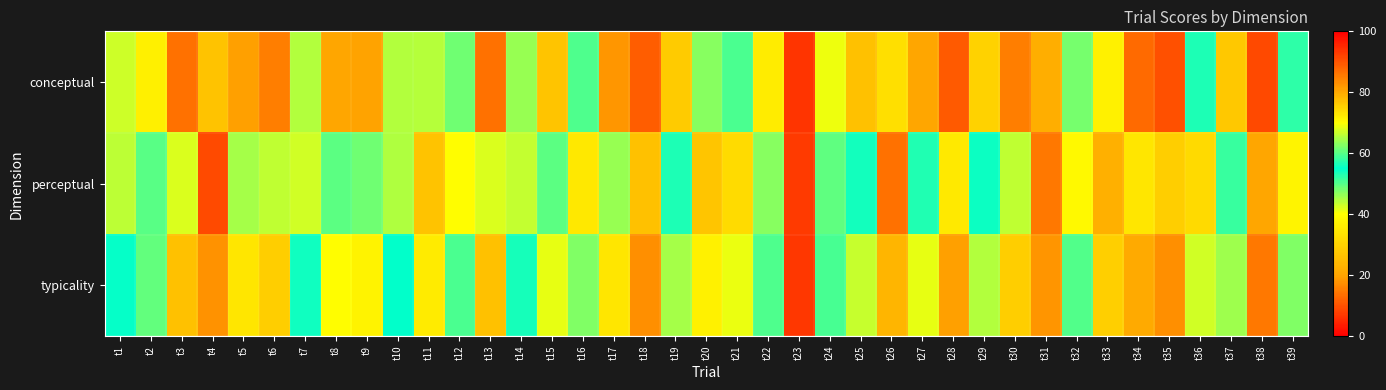

Reading right to left, what are all the values shown in this chart?

conceptual: t39=57.5	t38=91.3	t37=76.3	t36=53.4	t35=90.4	t34=87.3	t33=37.0	t32=61.8	t31=21.9	t30=84.8	t29=75.1	t28=89.2	t27=80.2	t26=32.9	t25=77.0	t24=69.1	t23=6.6	t22=72.0	t21=50.6	t20=46.9	t19=76.1	t18=89.0	t17=82.2	t16=59.7	t15=76.9	t14=64.0	t13=86.4	t12=61.7	t11=44.4	t10=65.2	t9=80.8	t8=80.2	t7=65.2	t6=85.1	t5=81.2	t4=26.6	t3=86.5	t2=71.7	t1=66.8
perceptual: t39=37.6	t38=80.1	t37=51.9	t36=31.8	t35=75.6	t34=72.7	t33=22.3	t32=38.8	t31=14.5	t30=66.2	t29=55.8	t28=72.5	t27=56.7	t26=14.1	t25=56.2	t24=49.5	t23=7.1	t22=46.9	t21=32.1	t20=27.0	t19=53.4	t18=77.2	t17=63.7	t16=35.0	t15=60.4	t14=43.4	t13=67.8	t12=39.8	t11=26.9	t10=44.8	t9=61.5	t8=60.2	t7=42.8	t6=66.2	t5=64.8	t4=9.1	t3=67.7	t2=49.8	t1=43.8
typicality: t39=47.6	t38=85.7	t37=64.1	t36=42.6	t35=83.0	t34=80.0	t33=29.6	t32=50.3	t31=18.2	t30=75.5	t29=65.4	t28=80.9	t27=68.4	t26=23.5	t25=66.6	t24=59.3	t23=6.9	t22=59.5	t21=41.4	t20=37.0	t19=64.7	t18=83.1	t17=72.9	t16=47.3	t15=68.6	t14=53.7	t13=77.1	t12=50.7	t11=35.6	t10=55.0	t9=71.1	t8=70.2	t7=54.0	t6=75.6	t5=73.0	t4=17.9	t3=77.1	t2=60.8	t1=55.3